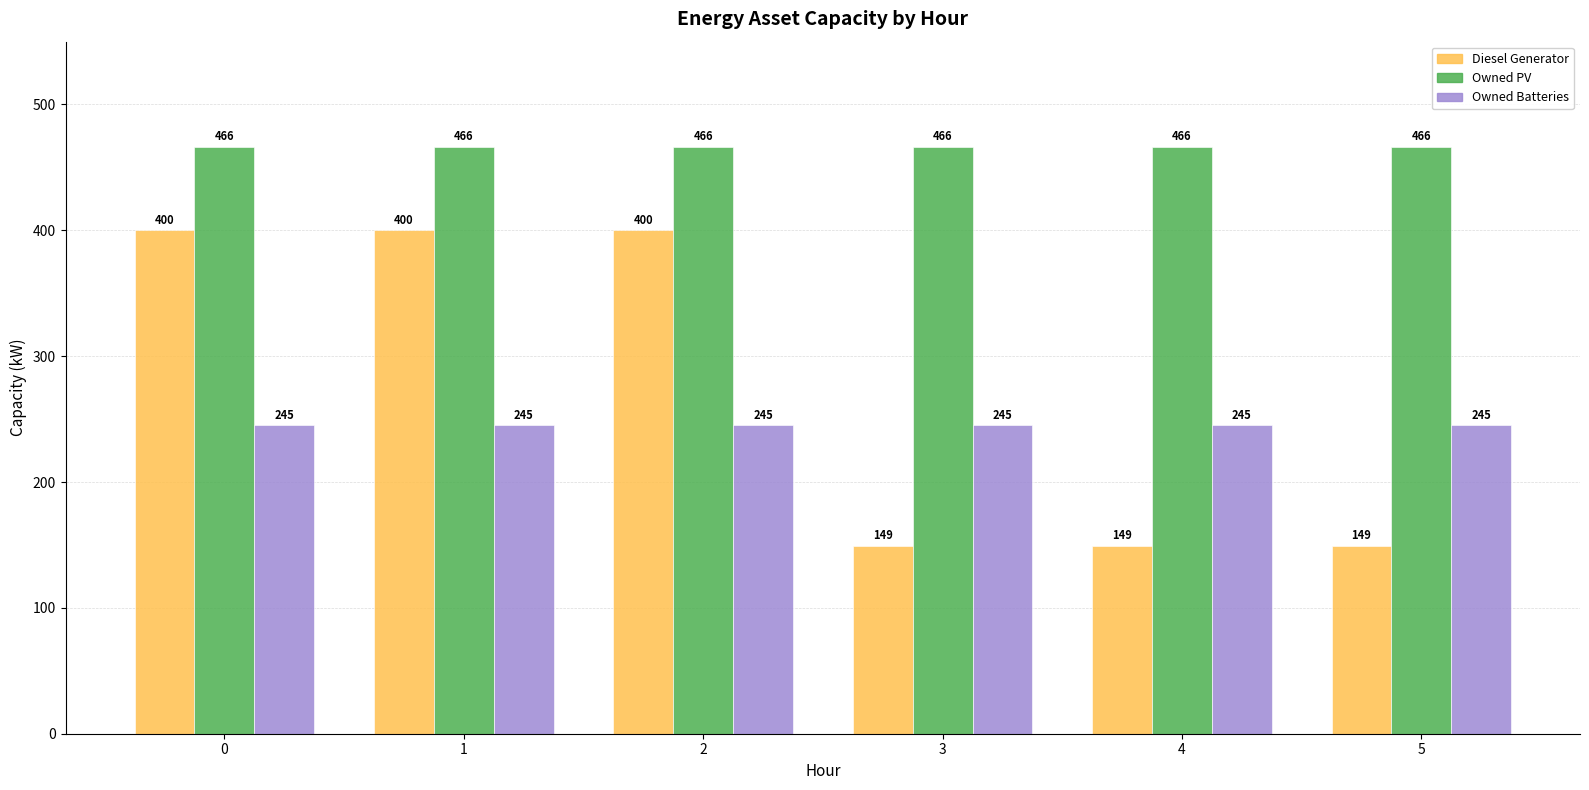

Does the chart contain any negative values?

No